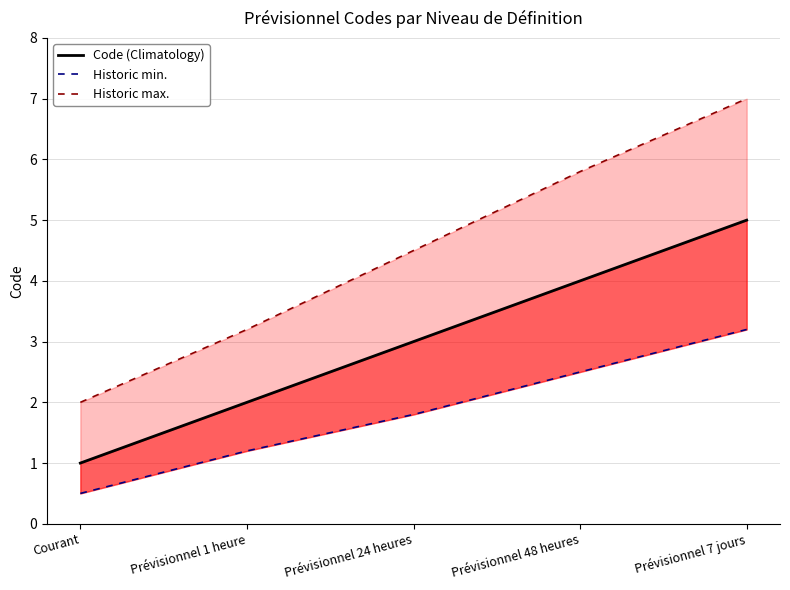

Reading right to left, what are all the values shown in this chart?

Code (Climatology): Prévisionnel 7 jours=5.0	Prévisionnel 48 heures=4.0	Prévisionnel 24 heures=3.0	Prévisionnel 1 heure=2.0	Courant=1.0
Historic min.: Prévisionnel 7 jours=3.2	Prévisionnel 48 heures=2.5	Prévisionnel 24 heures=1.8	Prévisionnel 1 heure=1.2	Courant=0.5
Historic max.: Prévisionnel 7 jours=7.0	Prévisionnel 48 heures=5.8	Prévisionnel 24 heures=4.5	Prévisionnel 1 heure=3.2	Courant=2.0